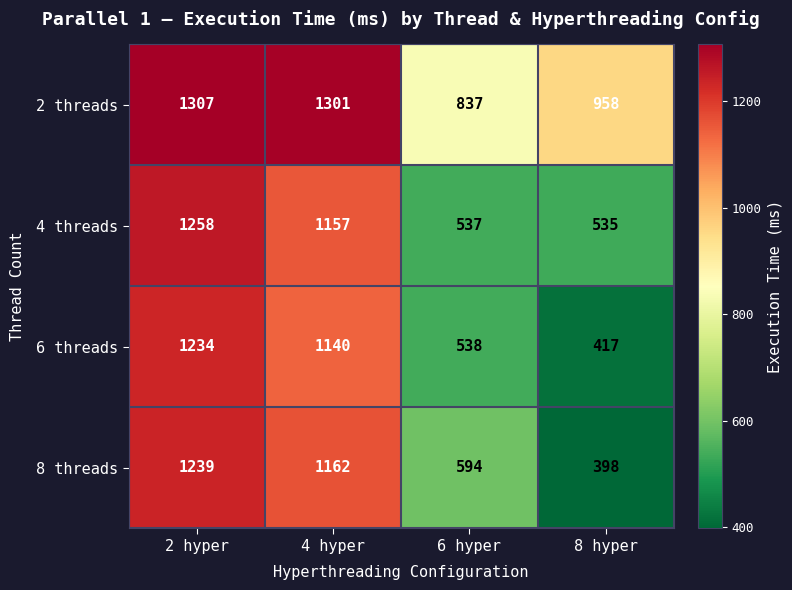

Which series has the widest spread of values?

8 threads